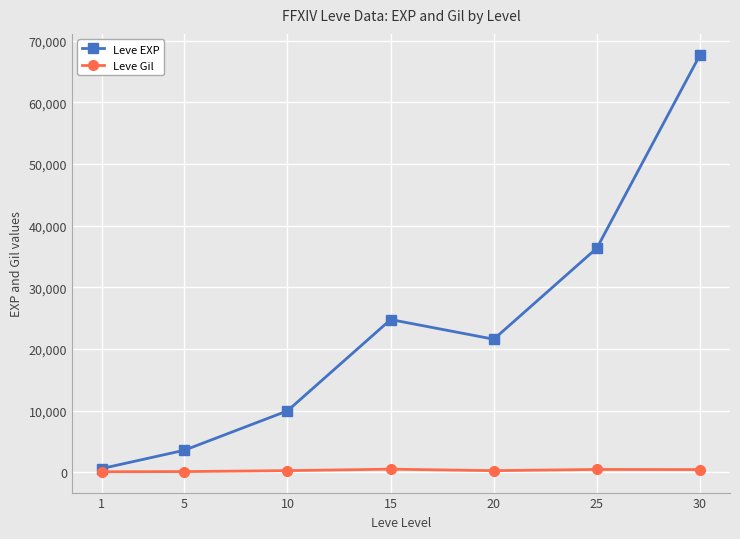

Which series has the largest total across all categories?

Leve EXP